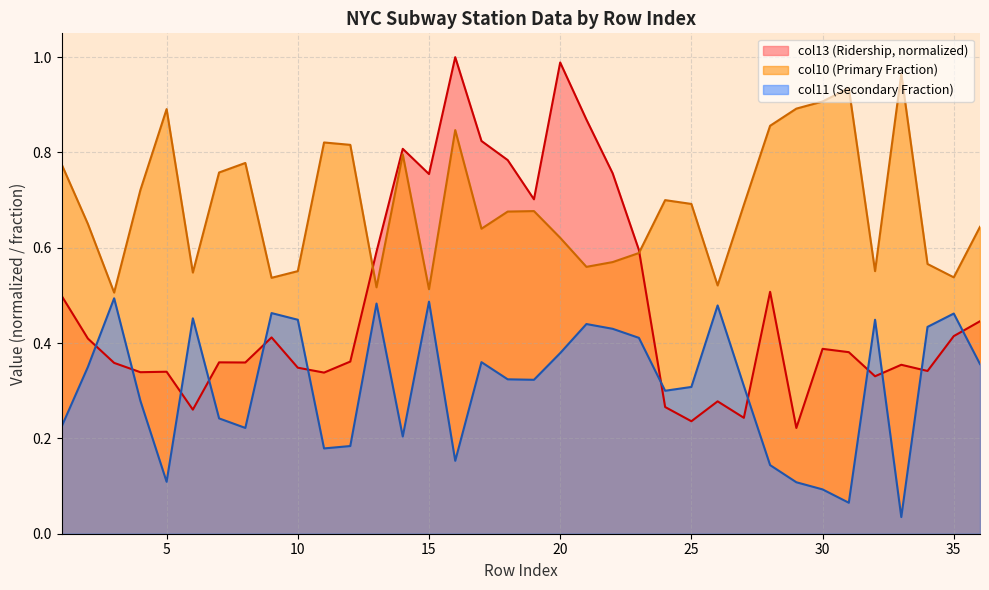

The value of col13 (Ridership) at 26 is 0.1. True or false?

False